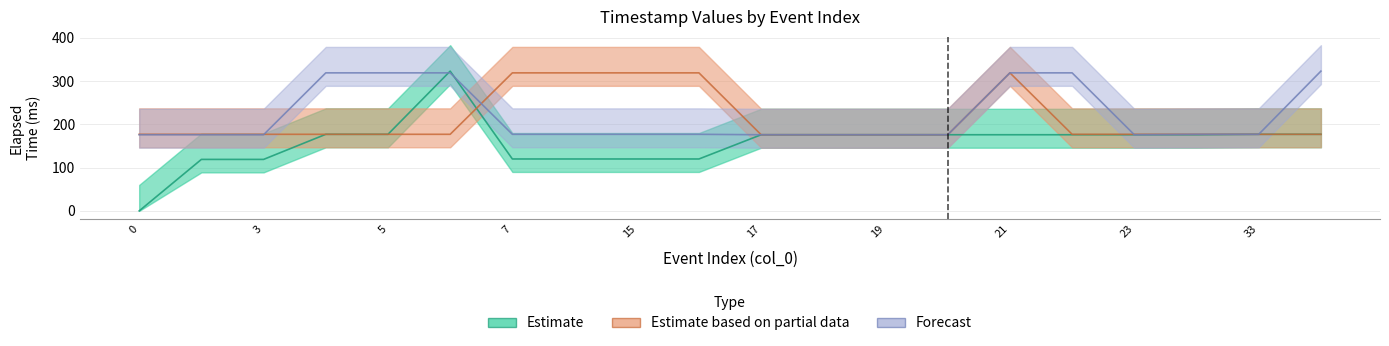

True or false: Estimate has more than 1 interior local peaks.

False